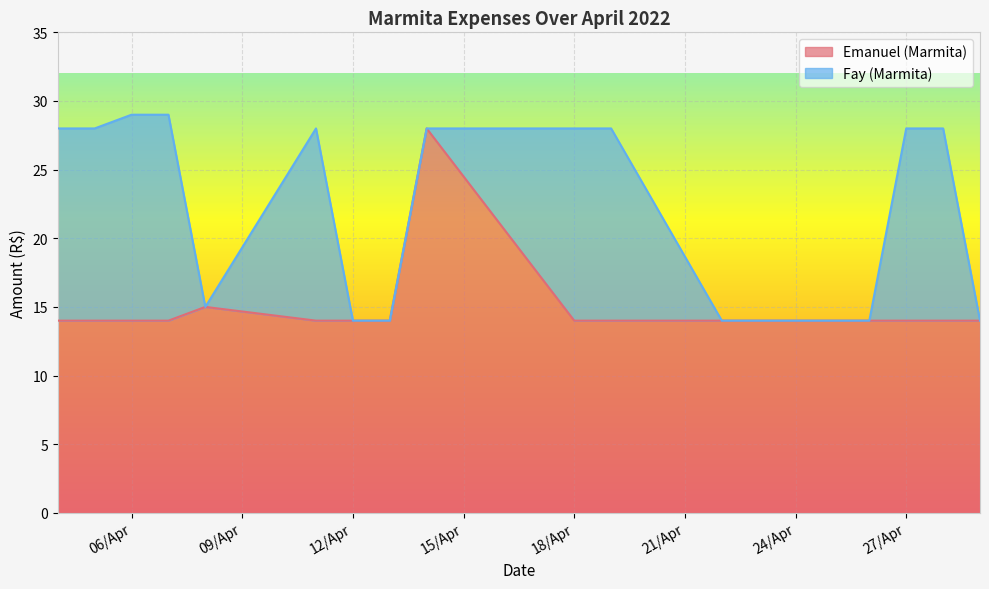

The value of Emanuel (Marmita) at 06/Apr is 3. True or false?

False